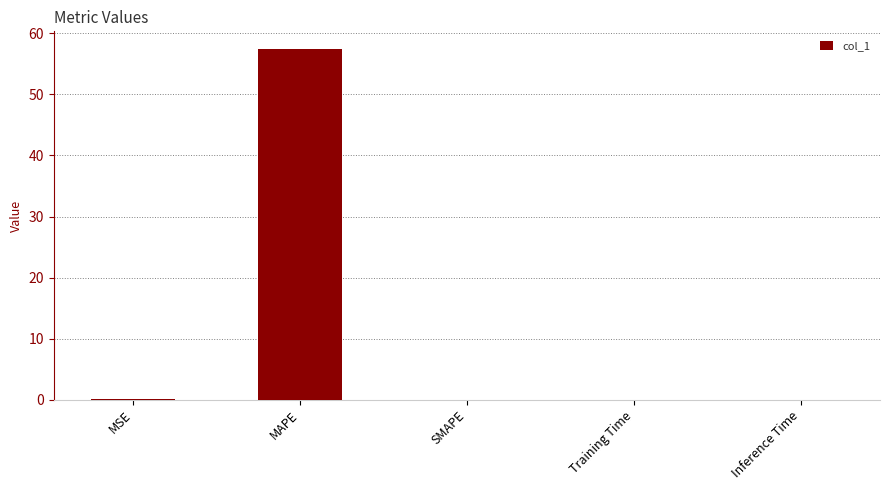

Between MAPE and Training Time, which is larger?

MAPE